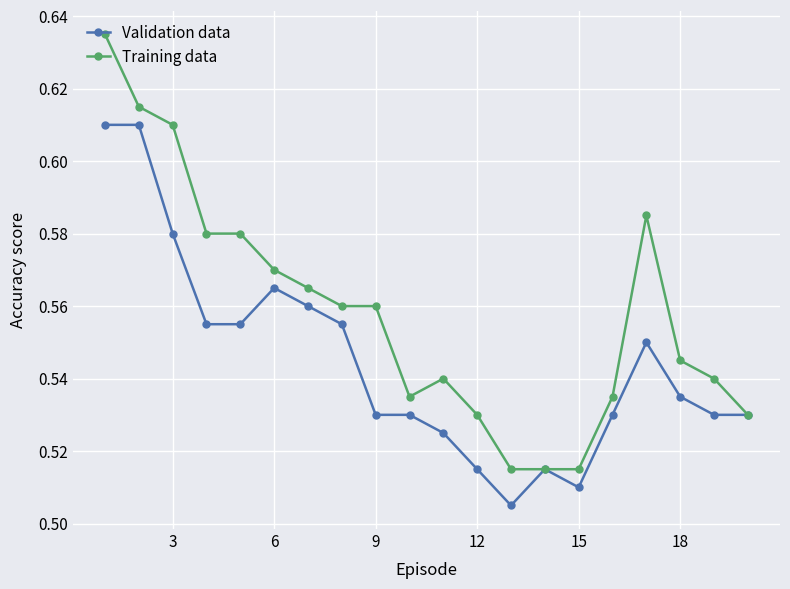

How many Training data values are between 0 and 1?

20